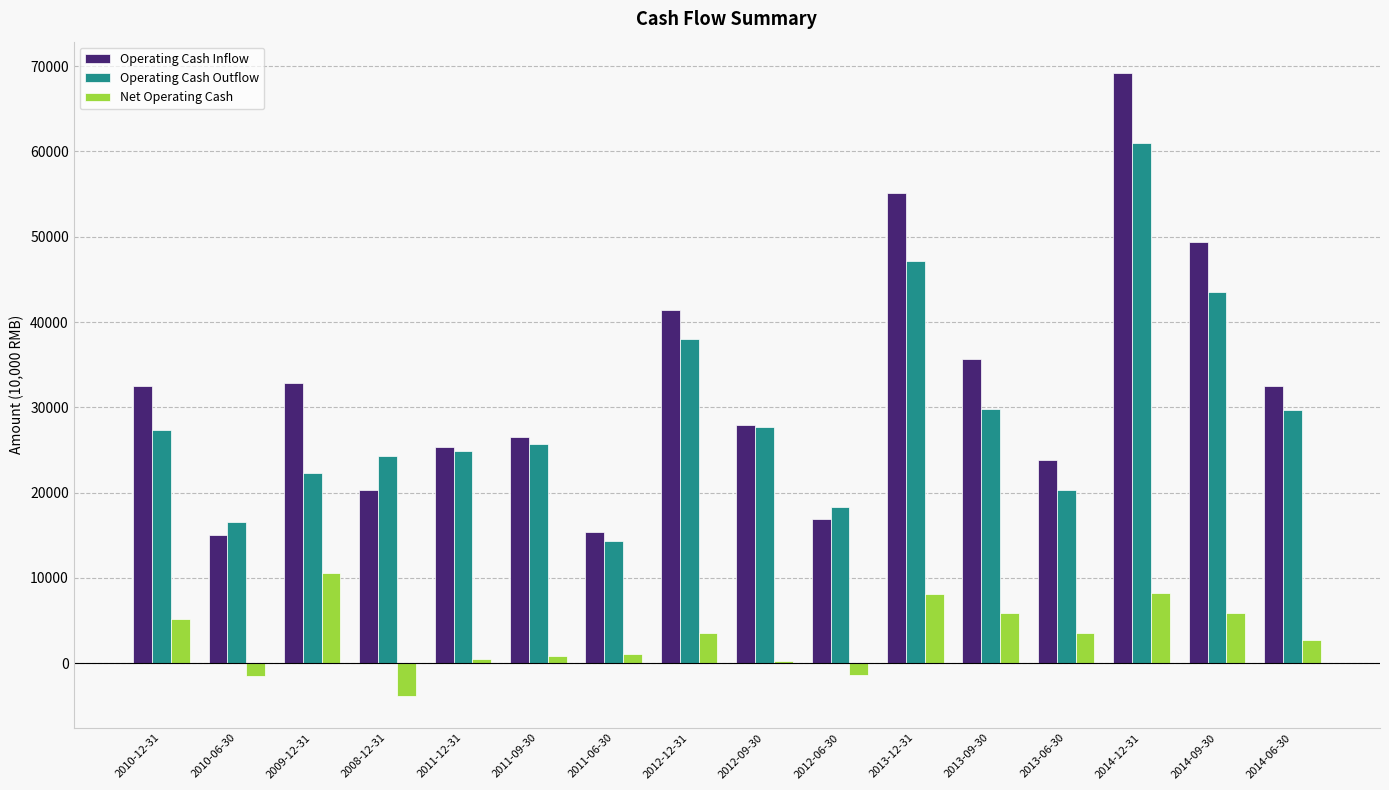

What is the approximate value of Operating Cash Outflow at 2012-12-31, to the nearest 10?

37950